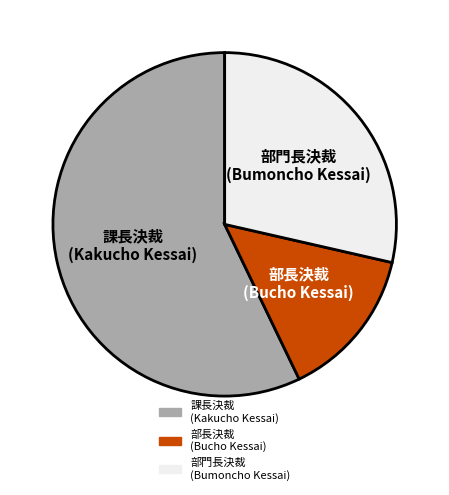

Is there any slice that represents more than half of the pie?

Yes